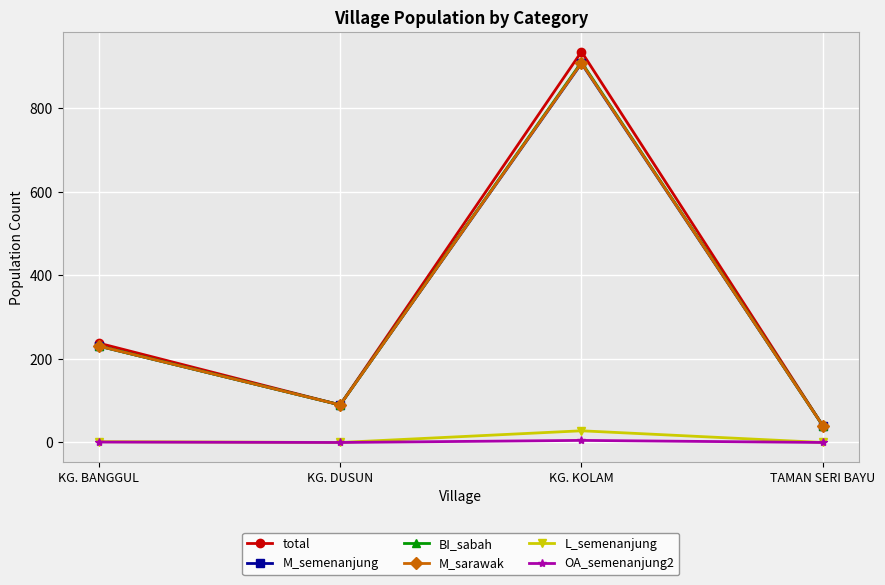

In M_semenanjung, how many points are lower than both neighbors (excluding endpoints)?

1